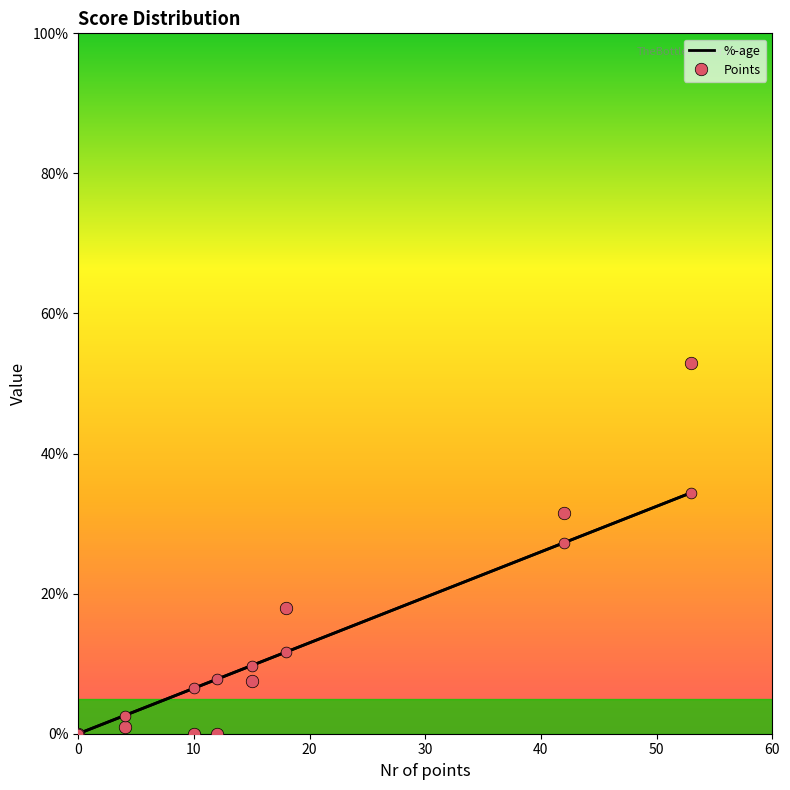

Which series has the widest spread of values?

Points